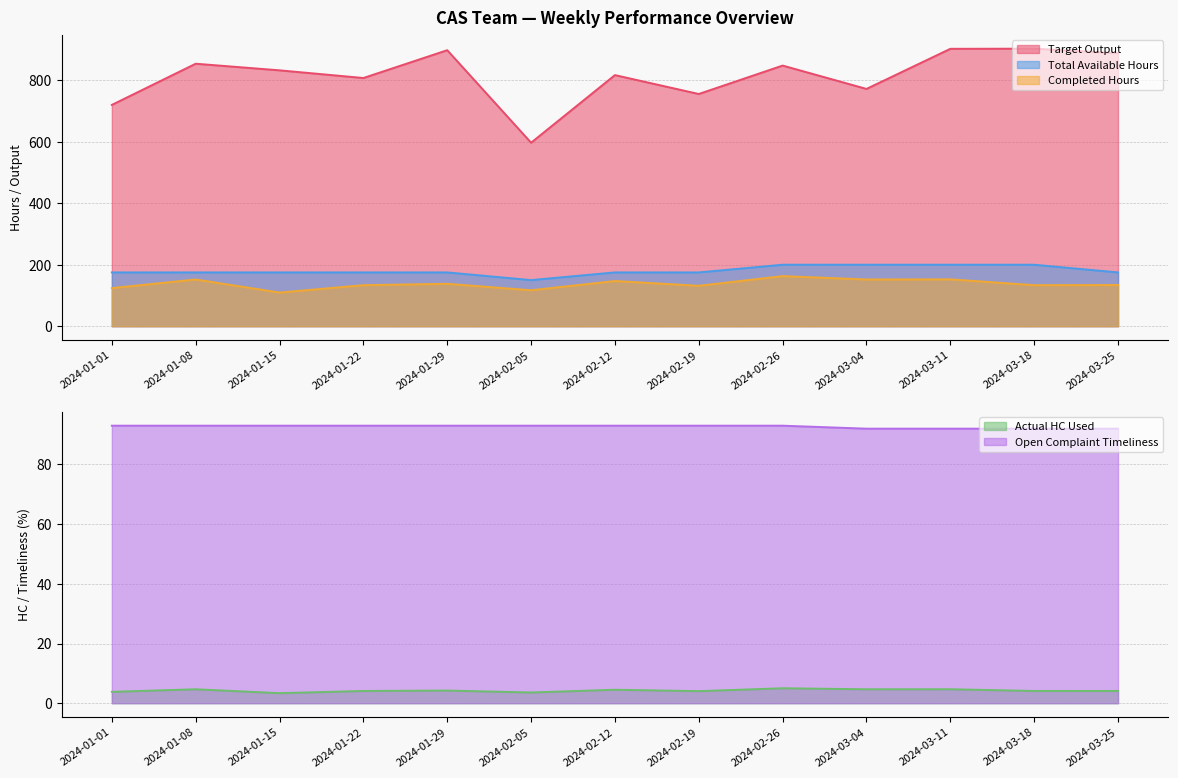

True or false: Open Complaint Timeliness has more than 2 points higher than both neighbors.

False